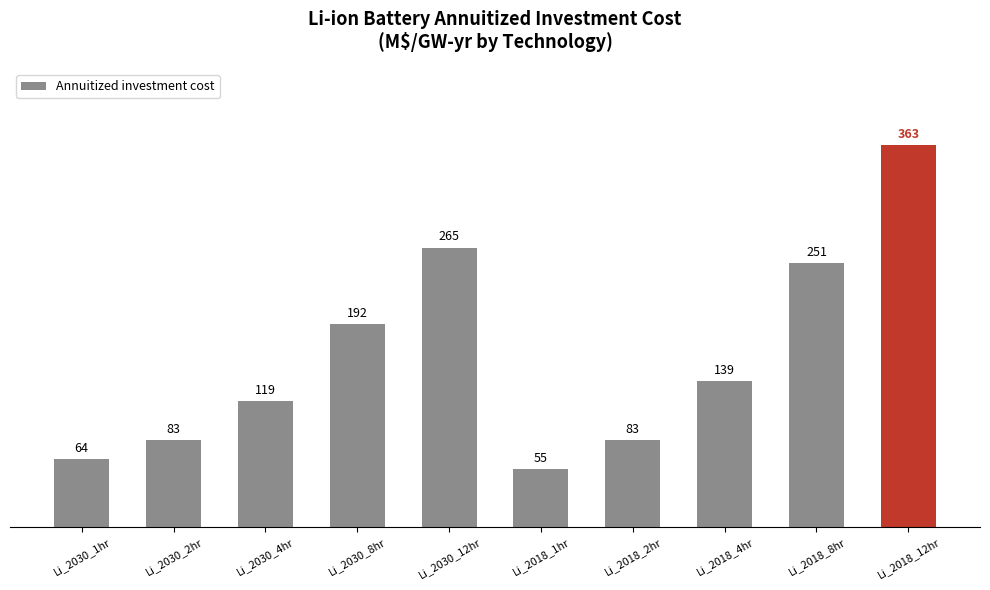

What is the ratio of the value at Li_2018_12hr to the value at Li_2030_1hr?

5.6